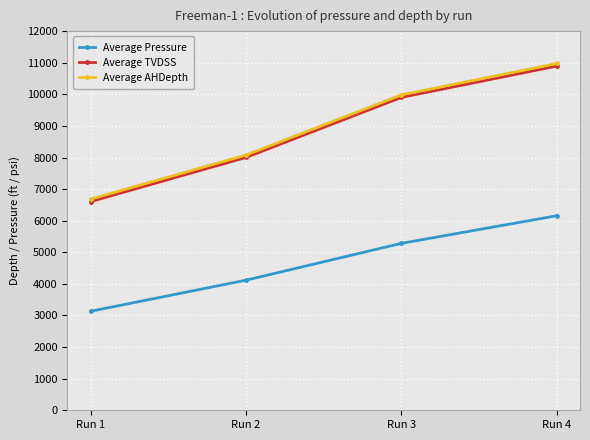

What is the total value across all series at Run 1?

16423.7